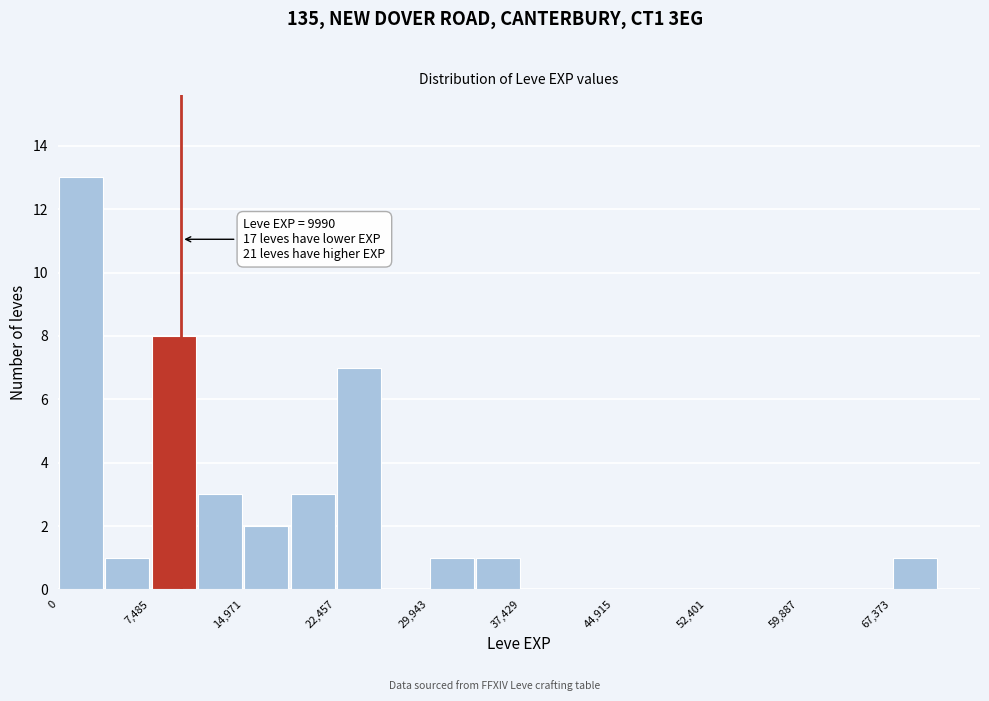

Around what value on the x-axis is the tallest bar? Give the approximate position of its centre, as read against the axis.

2000